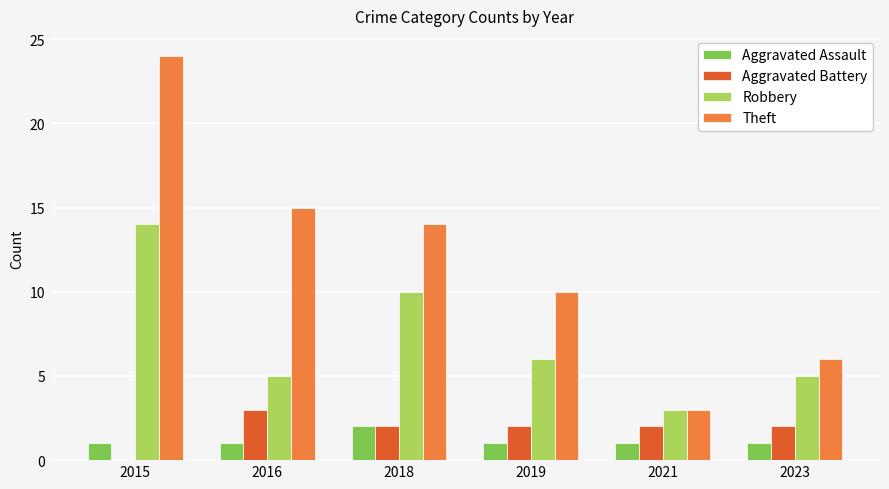

At which label does Aggravated Battery reach its peak?

2016